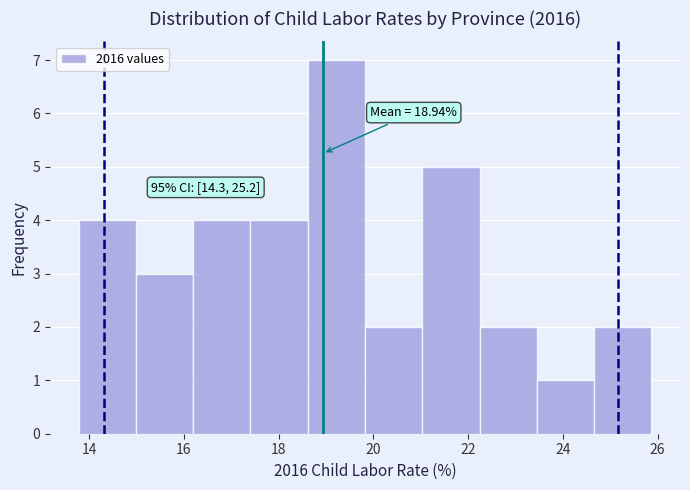

Over which range of the x-axis is the bar tallest?

18.6 to 19.8